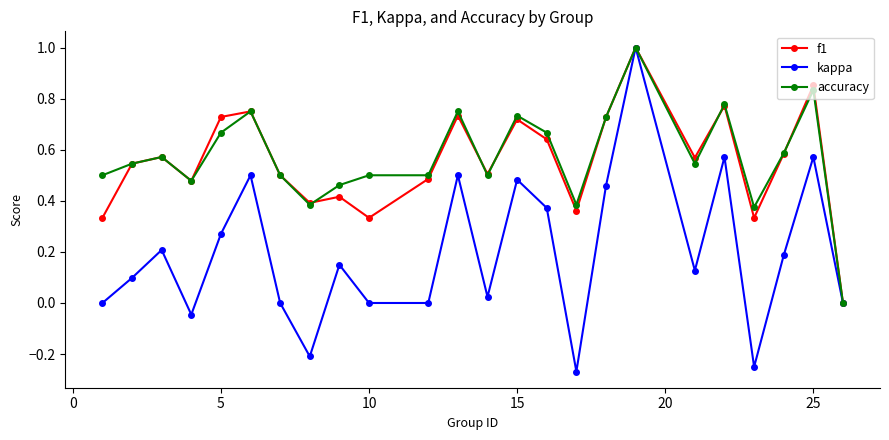

Is this an area chart (filled region under the line)?

No